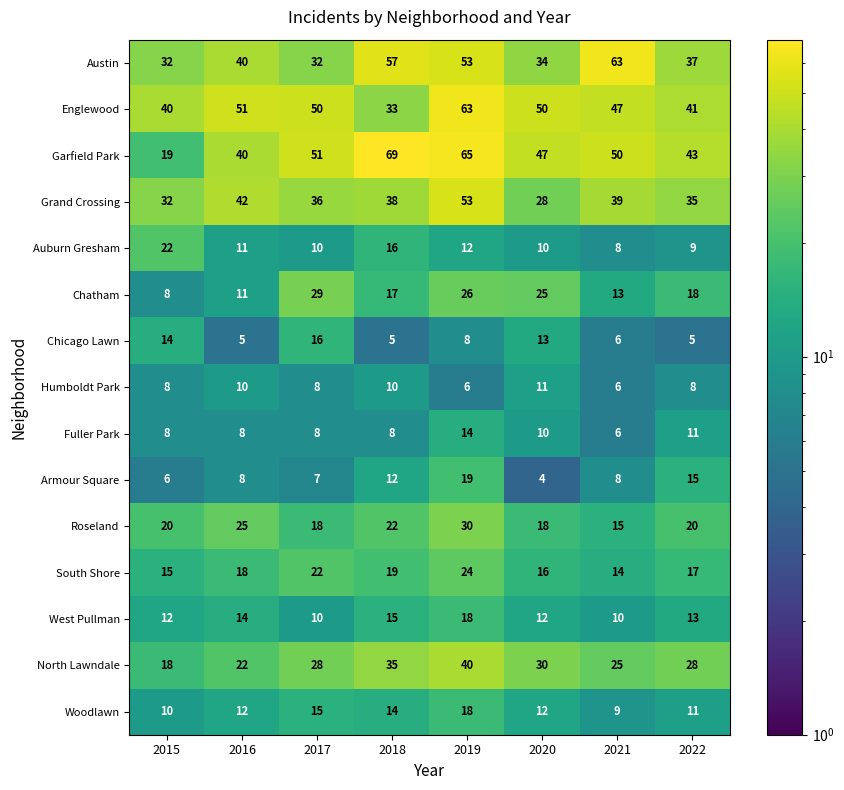

Count the Woodlawn values in the range 11 to 15.

5